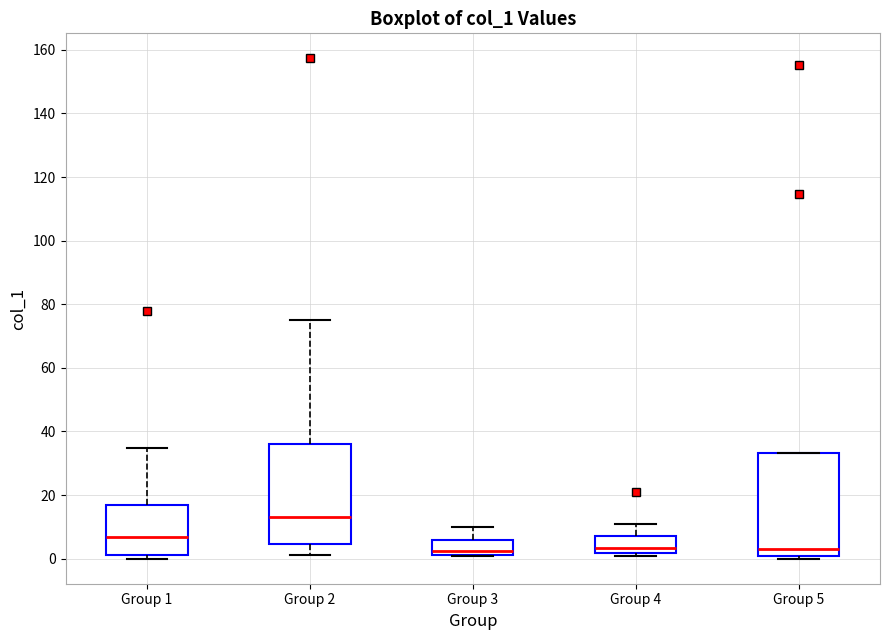

Reading left to right, read every box against the y-axis: the position of its median line, the range the box covers, and the ends of its whiskers. The values are not printed on the chart, so give them approximately, as read against the axis.

Group 1: median 6, box 2 to 16, whiskers 0 to 34
Group 2: median 12, box 4 to 36, whiskers 2 to 74
Group 3: median 2 (just above the box's lower edge), box 2 to 6, whiskers 0 to 10
Group 4: median 4, box 2 to 8, whiskers 0 to 12
Group 5: median 2, box 0 to 34, whiskers 0 (just below the box's lower edge) to 34